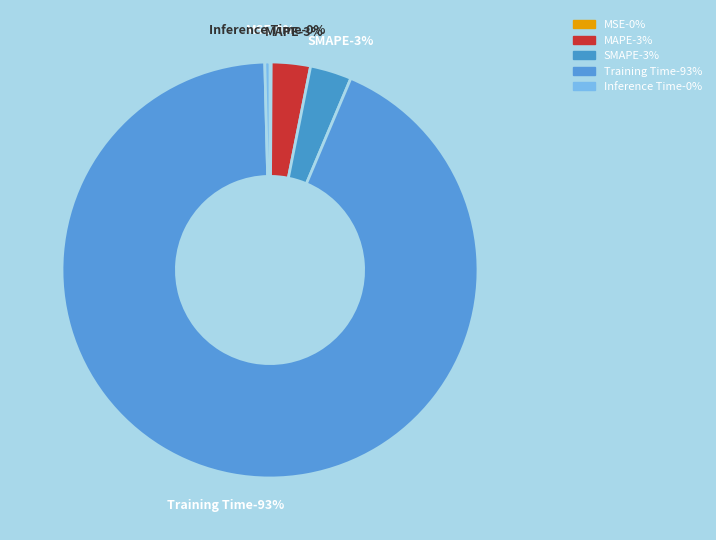

Count the number of slices in the pie.

5